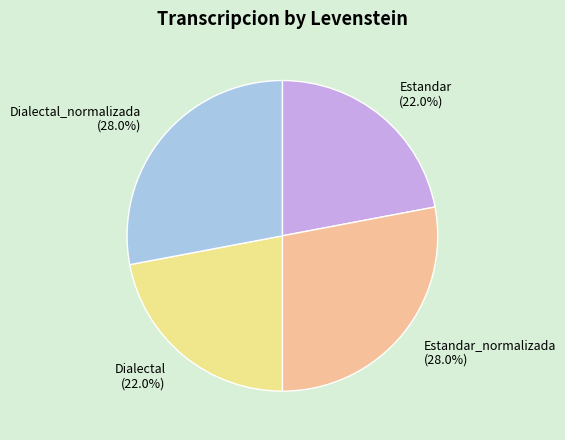

Is there a majority slice in this chart?

No